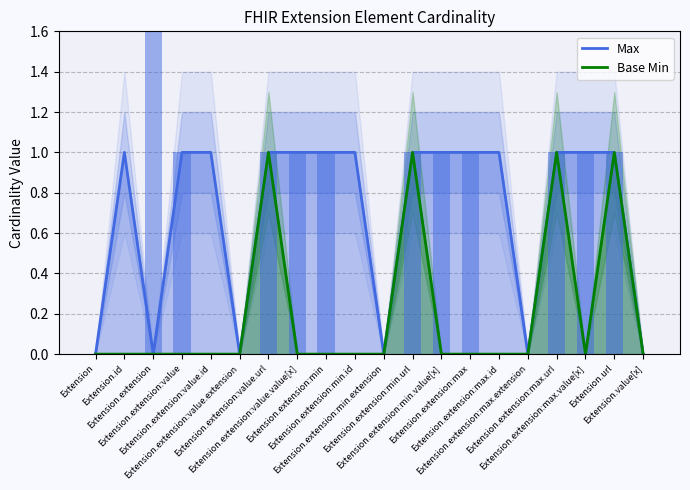

The chart shows a value of 0 at Extension.extension:min. True or false?

False